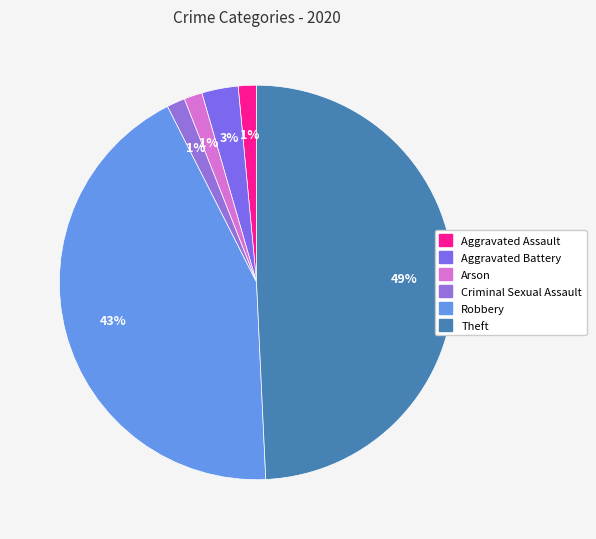

How many slices are in this pie chart?

6